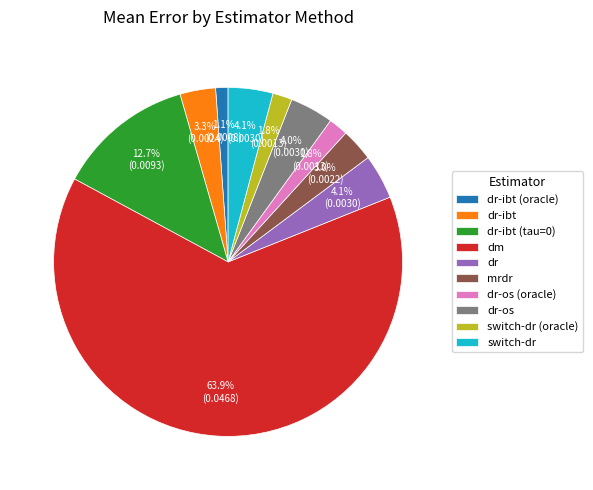

What is the majority slice?

dm